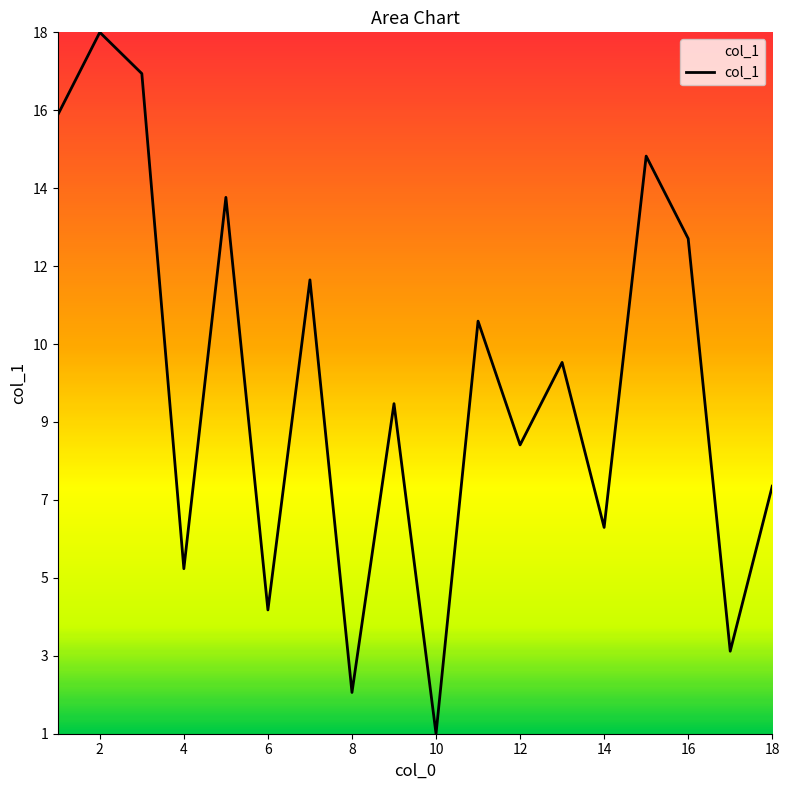

Does the chart display data point markers on the line(s)?

No